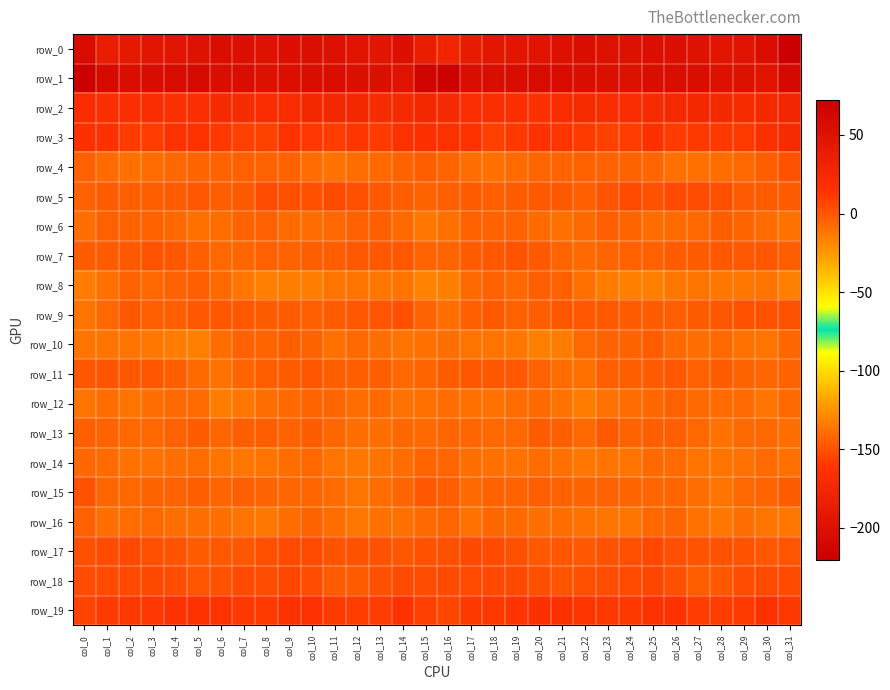

At col_2, list the series in order from smallest to largest.

row_0, row_12, row_10, row_14, row_4, row_16, row_13, row_15, row_6, row_8, row_5, row_7, row_9, row_11, row_18, row_17, row_3, row_19, row_2, row_1